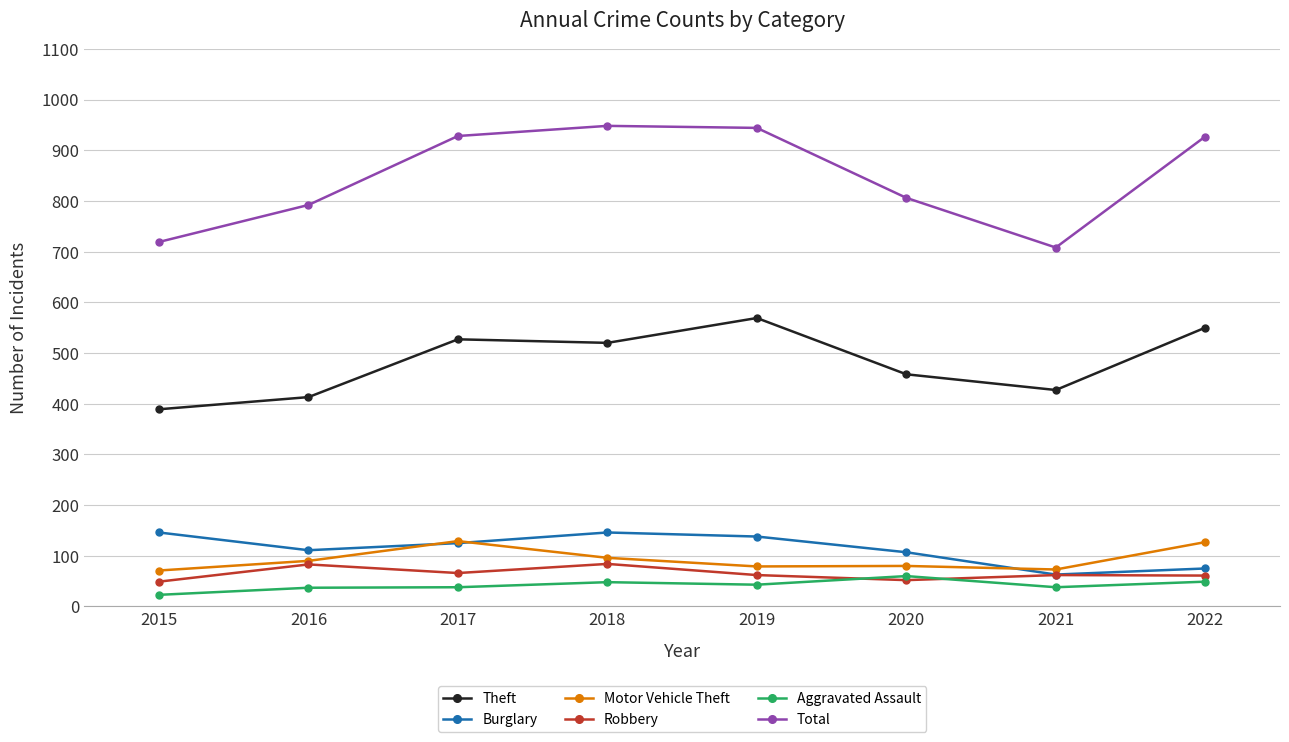

What is the difference between the Burglary values at 2015 and 2021?

83